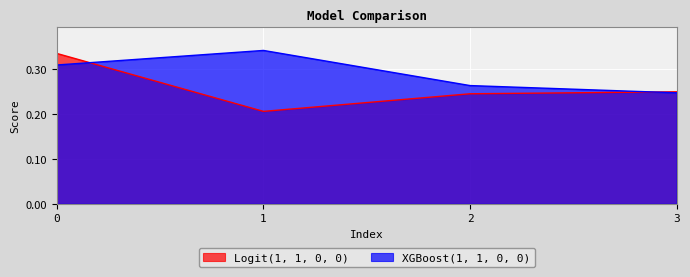

In XGBoost(1, 1, 0, 0), how many points are higher than both neighbors (excluding endpoints)?

1